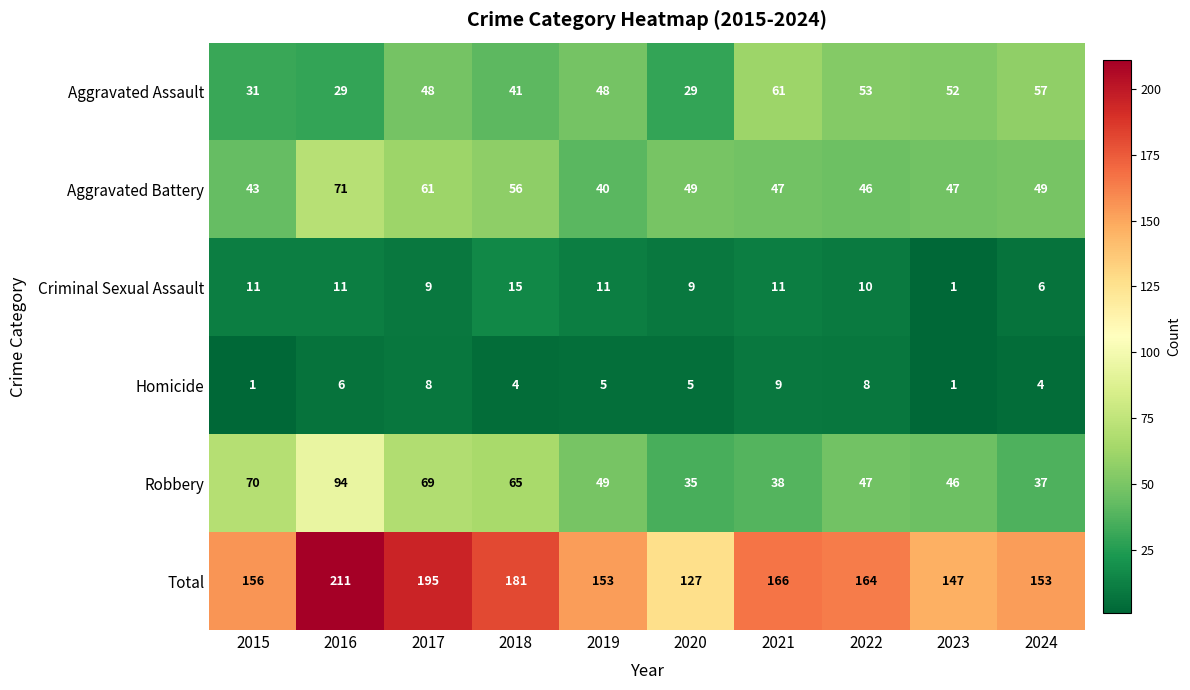

Which series has the widest spread of values?

Total